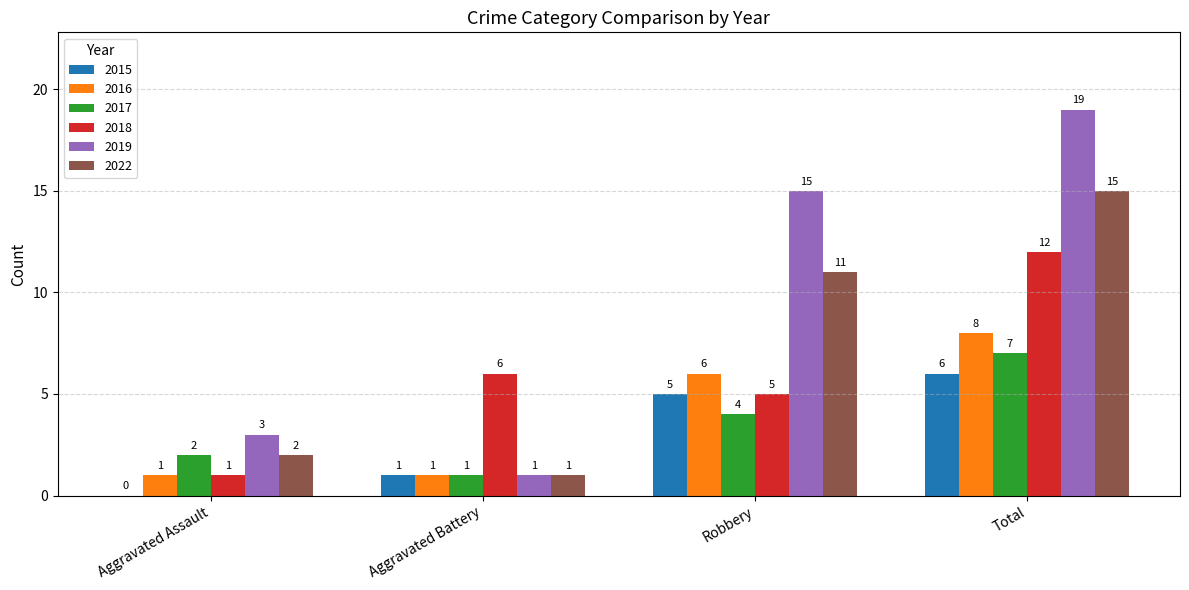

What is the total value across all series at Aggravated Battery?

11